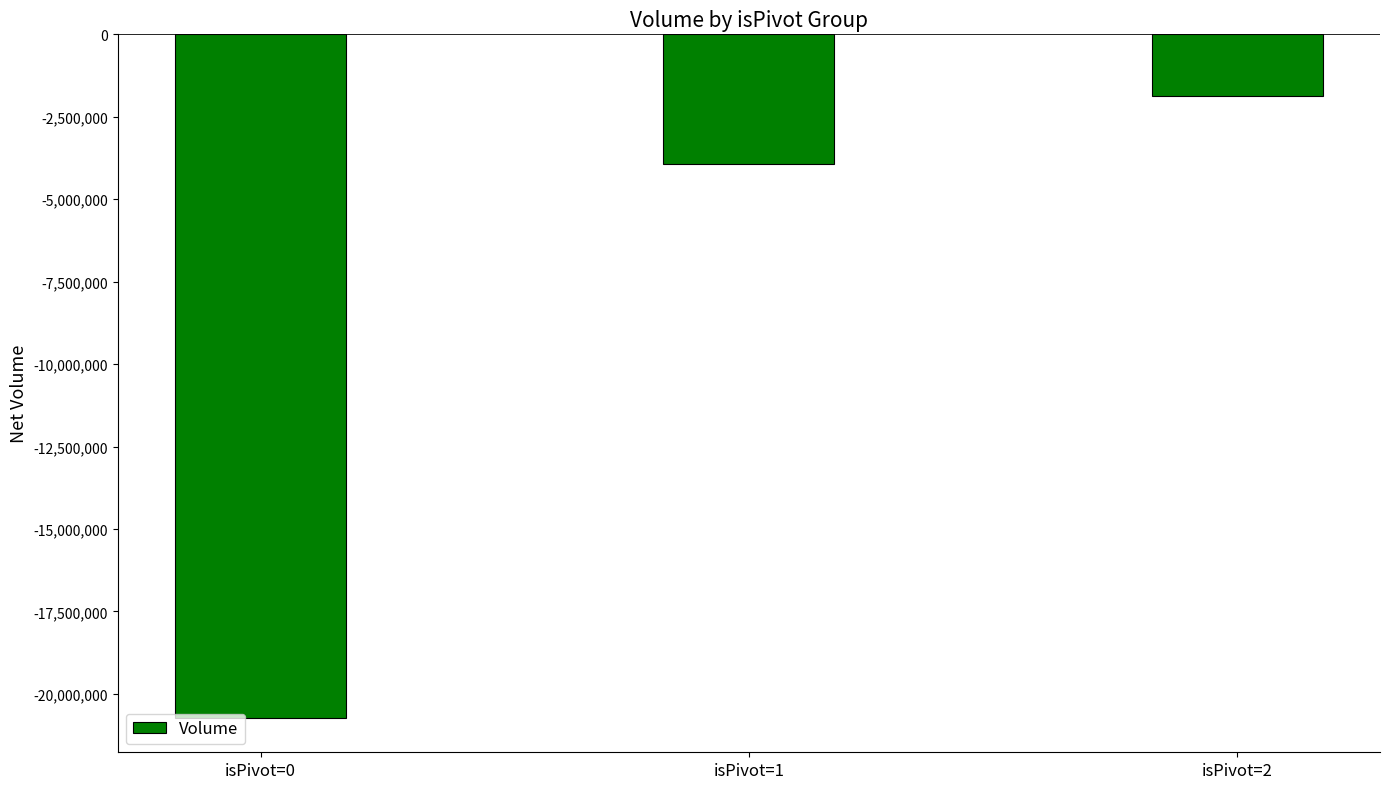

Does the chart contain any negative values?

Yes